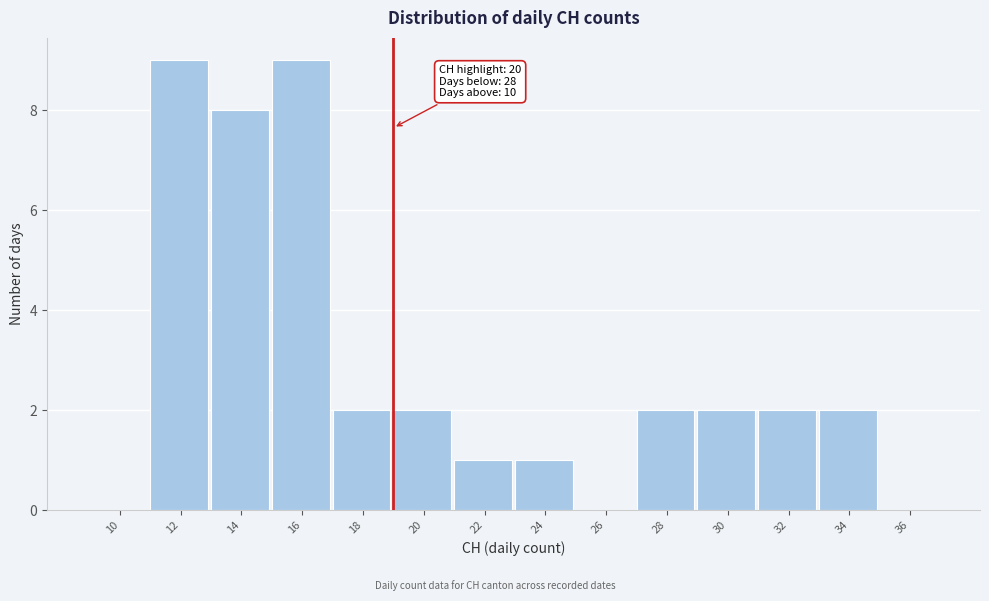

Reading left to right, transcribe all the data shown in this chart.

10=0	12=9	14=8	16=9	18=2	20=2	22=1	24=1	26=0	28=2	30=2	32=2	34=2	36=0